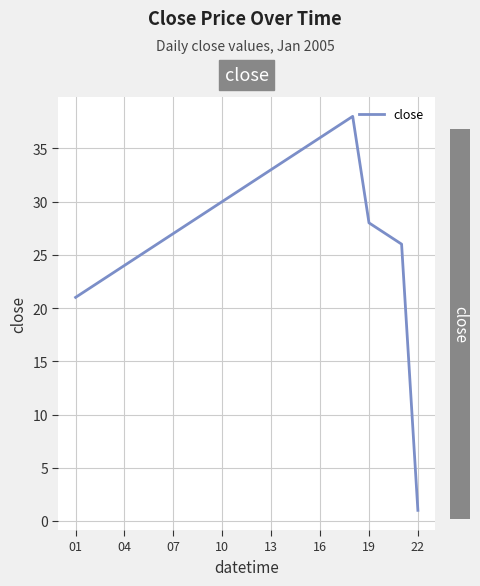

What is the average value?

28